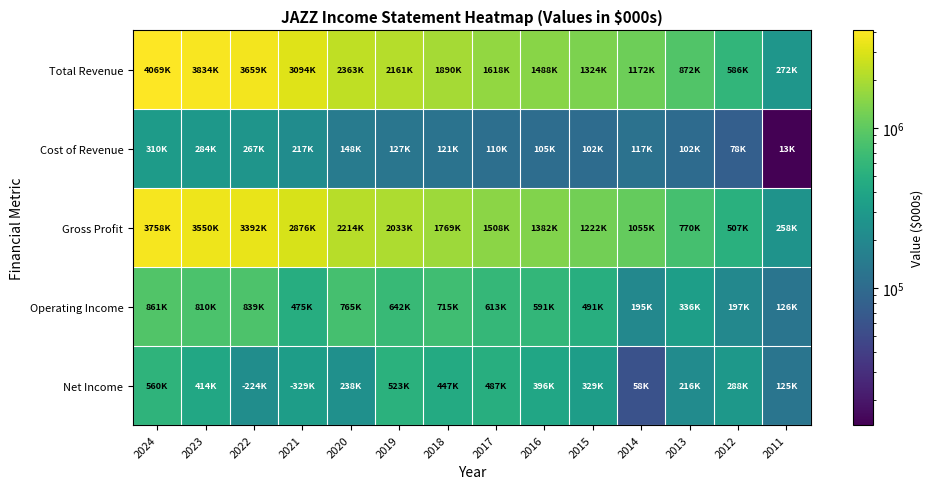

Which category has the lowest value across all series?

2011